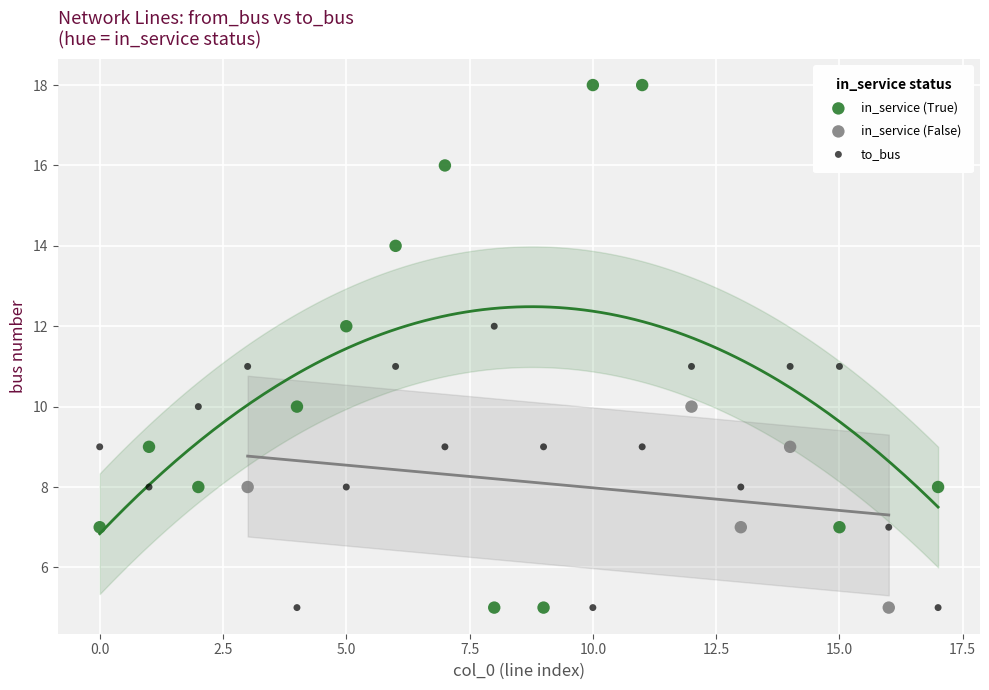

Which series reaches the maximum Y coordinate?

in_service (True)